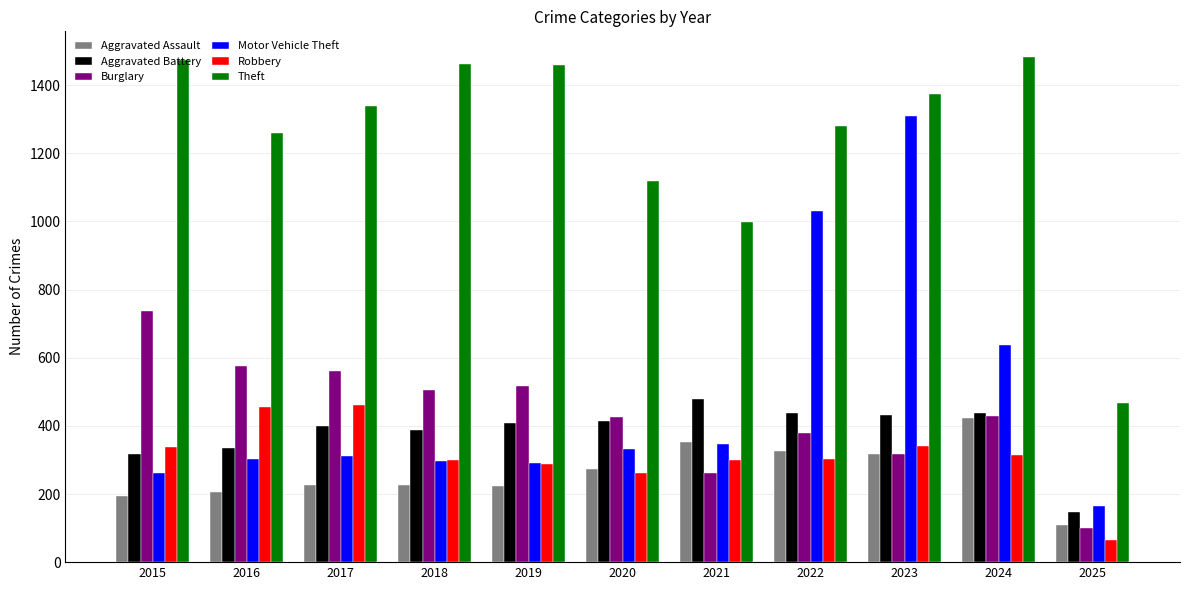

Which series has the widest spread of values?

Motor Vehicle Theft